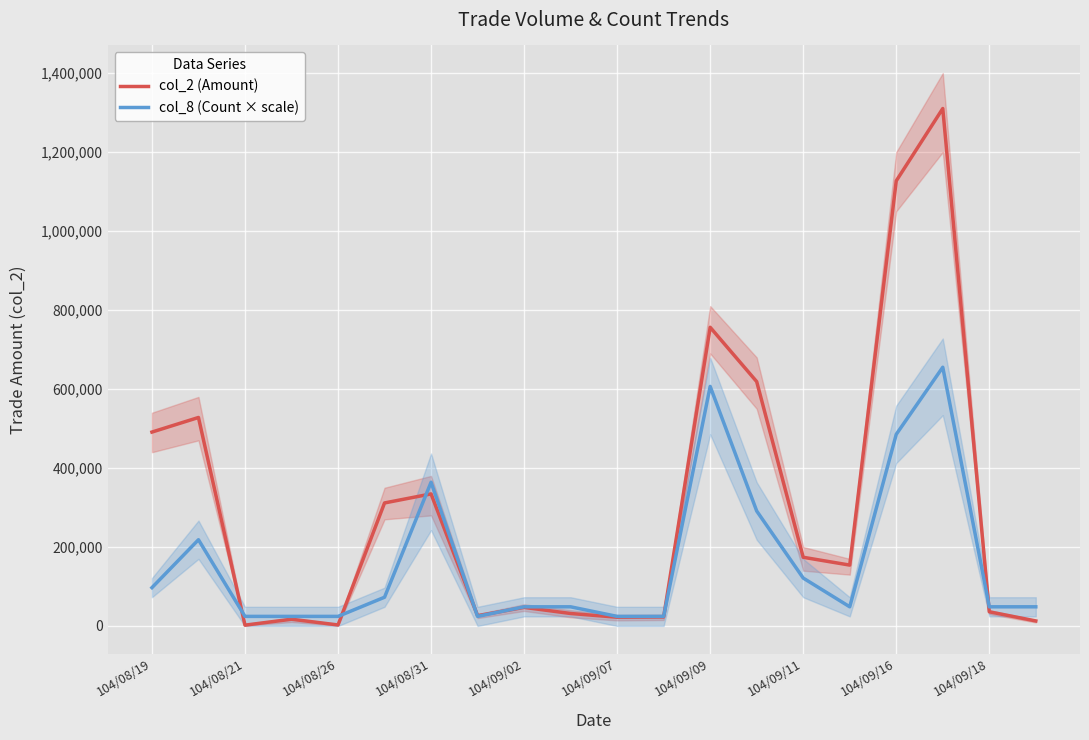

What is the lowest value of the col_8 (Count × scale) series?

24263.9